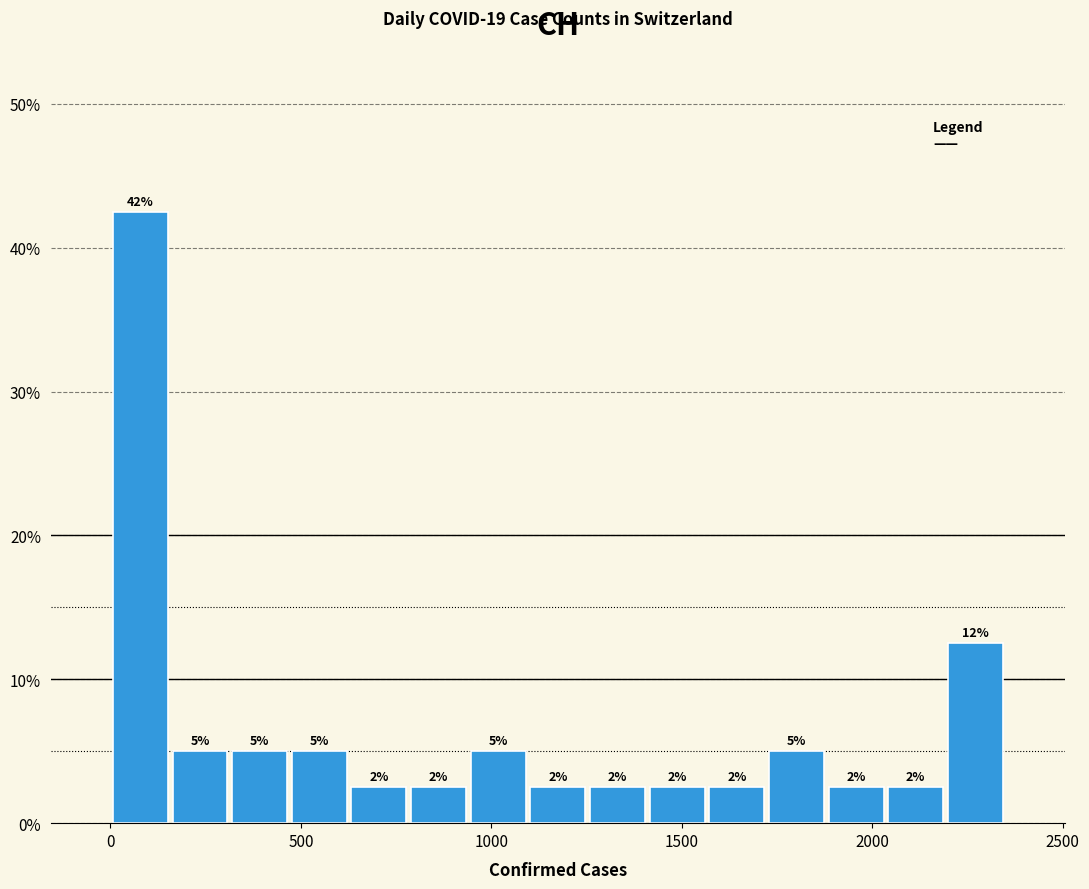

Around what value on the x-axis is the tallest bar? Give the approximate position of its centre, as read against the axis.

100